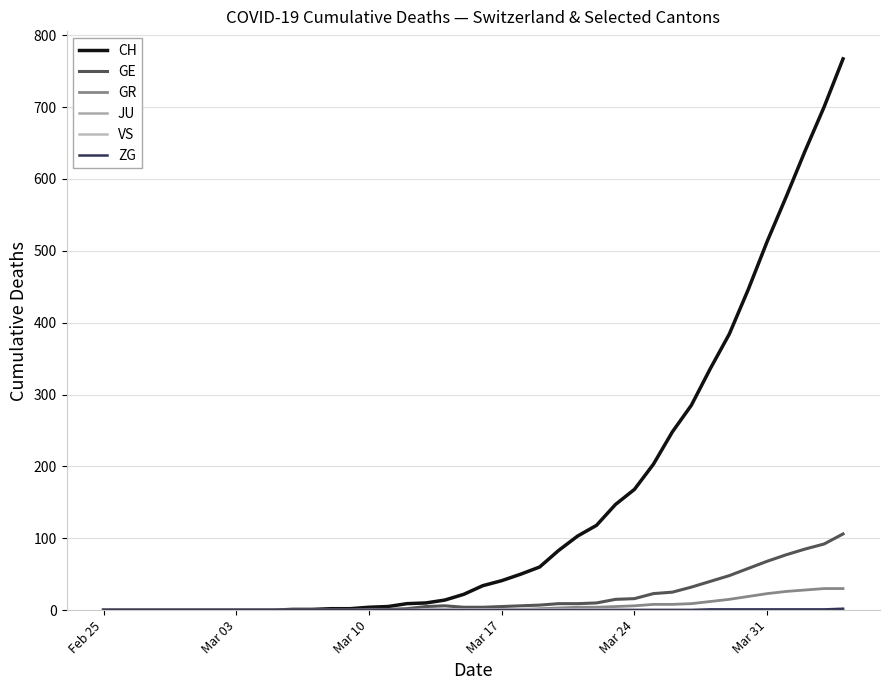

Reading left to right, extract all data points from this chart.

CH: 0	0	0	0	0	0	0	0	0	0	1	1	2	2	4	5	9	10	14	22	34	41	50	60	83	103	118	147	168	203	248	285	336	384	446	513	575	639	700	767
GE: 0	0	0	0	0	0	0	0	0	0	0	0	0	0	1	1	2	5	6	4	4	5	6	7	9	9	10	15	16	23	25	32	40	48	58	68	77	85	92	106
GR: 0	0	0	0	0	0	0	0	0	0	0	0	0	0	0	0	0	0	0	0	1	1	1	2	3	4	4	5	6	8	8	9	12	15	19	23	26	28	30	30
JU: 0	0	0	0	0	0	0	0	0	0	0	0	0	0	0	0	0	0	0	0	0	0	0	0	0	0	0	0	0	0	0	0	0	0	0	0	0	0	0	0
VS: 0	0	0	0	0	0	0	0	0	0	0	0	0	0	0	0	0	1	1	1	1	1	1	1	1	1	1	1	1	1	1	1	1	1	1	1	1	1	1	1
ZG: 0	0	0	0	0	0	0	0	0	0	0	0	0	0	0	0	0	0	0	0	0	0	0	0	0	0	0	0	0	0	0	0	1	1	1	1	1	1	1	2